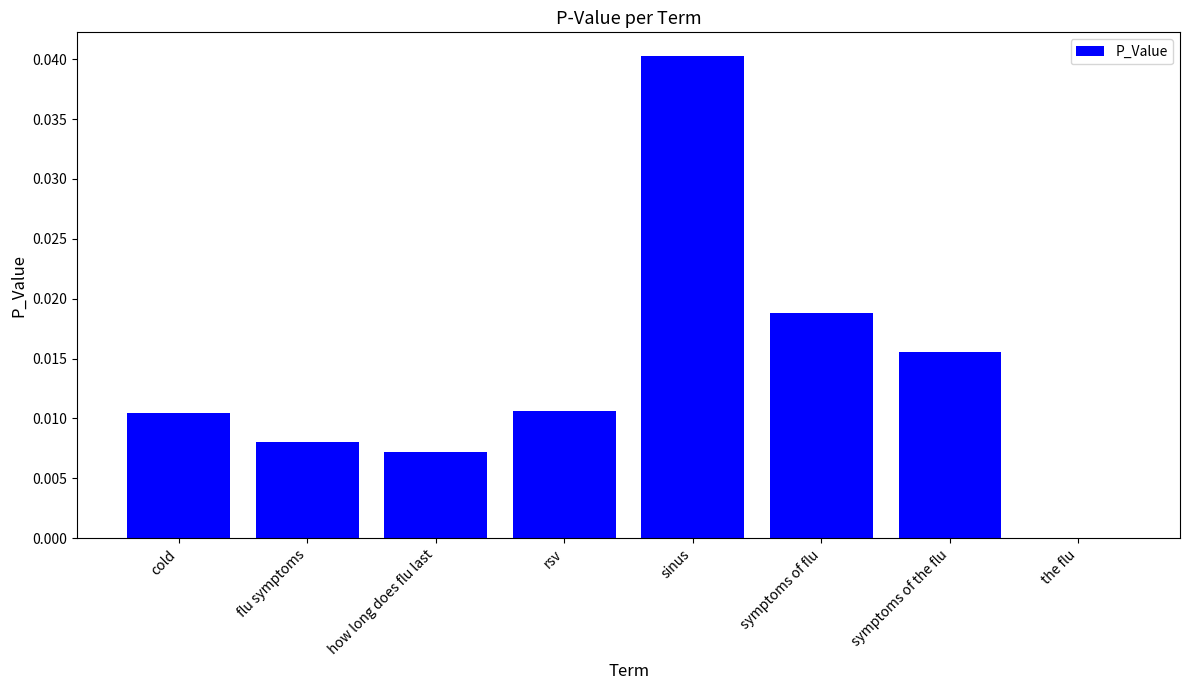

Is it true that the value at sinus is 0.1?

False